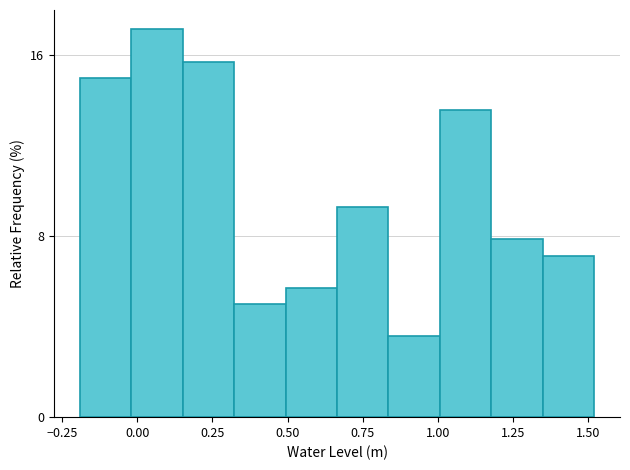

Read against the x-axis, roughly where is the centre of the tallest bar?

0.05